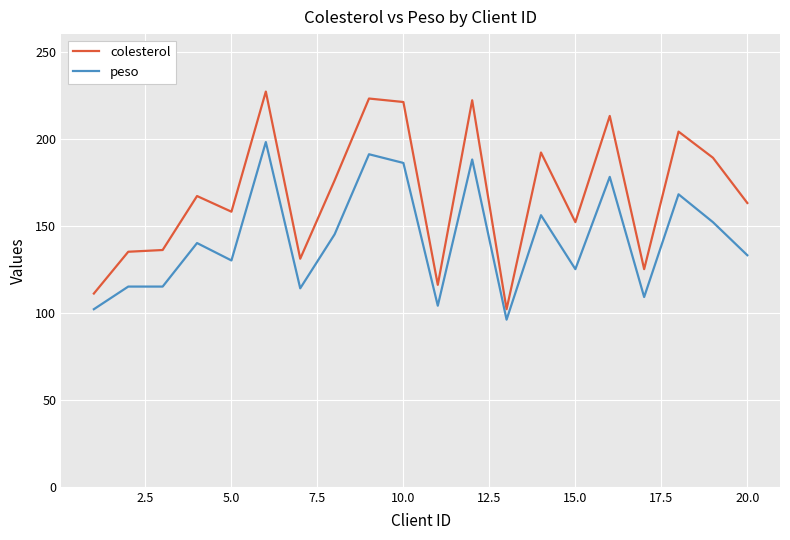

Rank the series by their maximum value, from lowest to highest.

peso, colesterol